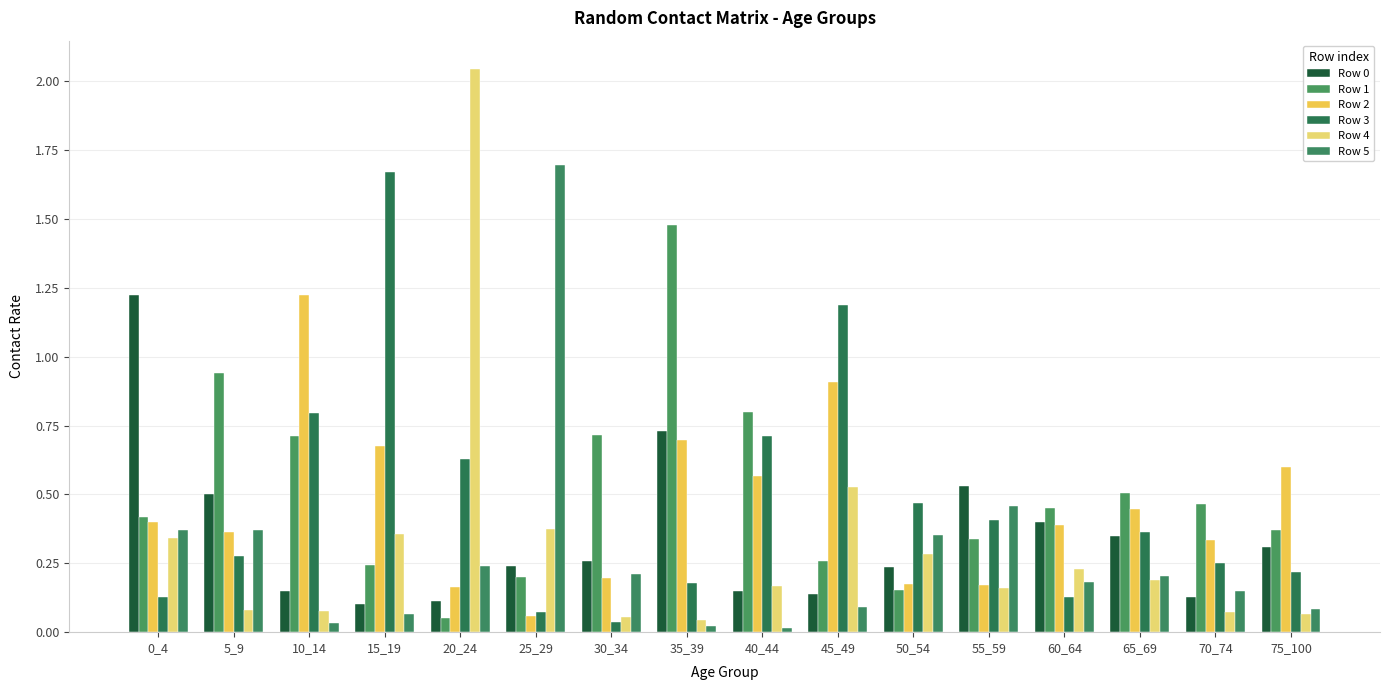

The Row 4 series shows 0.3 at 50_54. True or false?

True